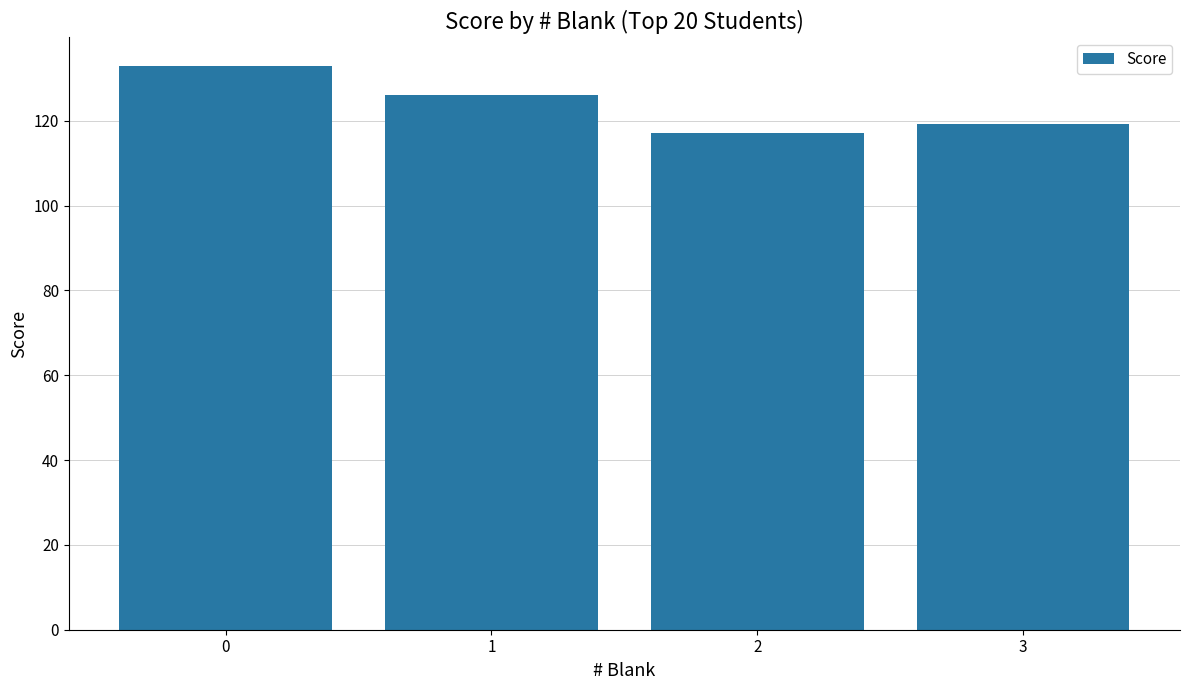

What is the ratio of the value at 3 to the value at 1?

0.9